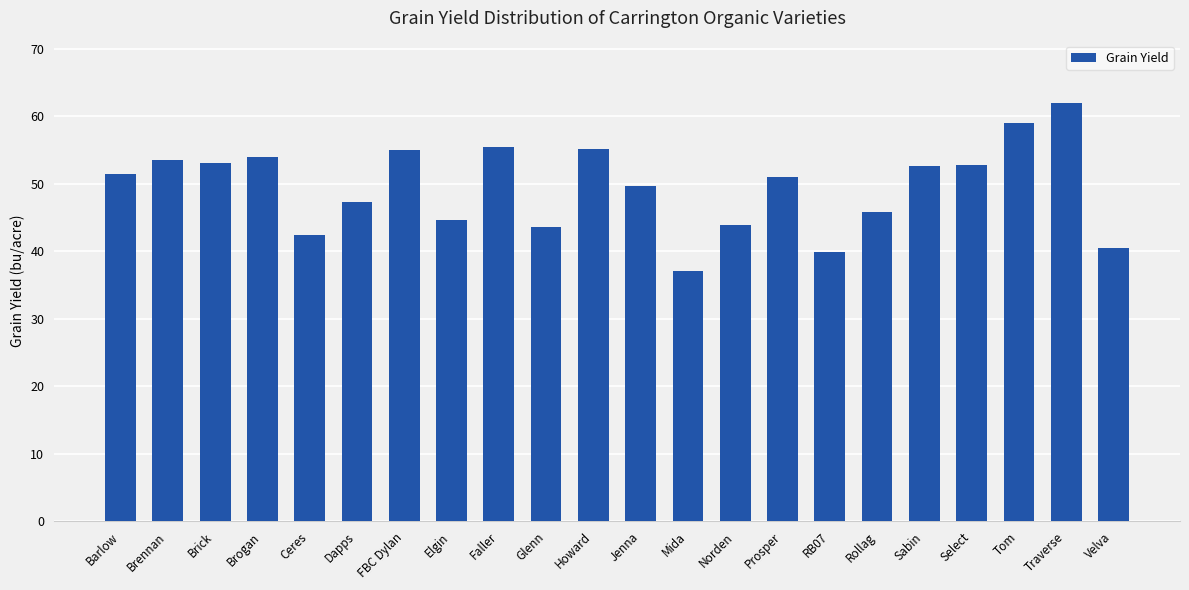

What value does the data have at Mida?

37.1